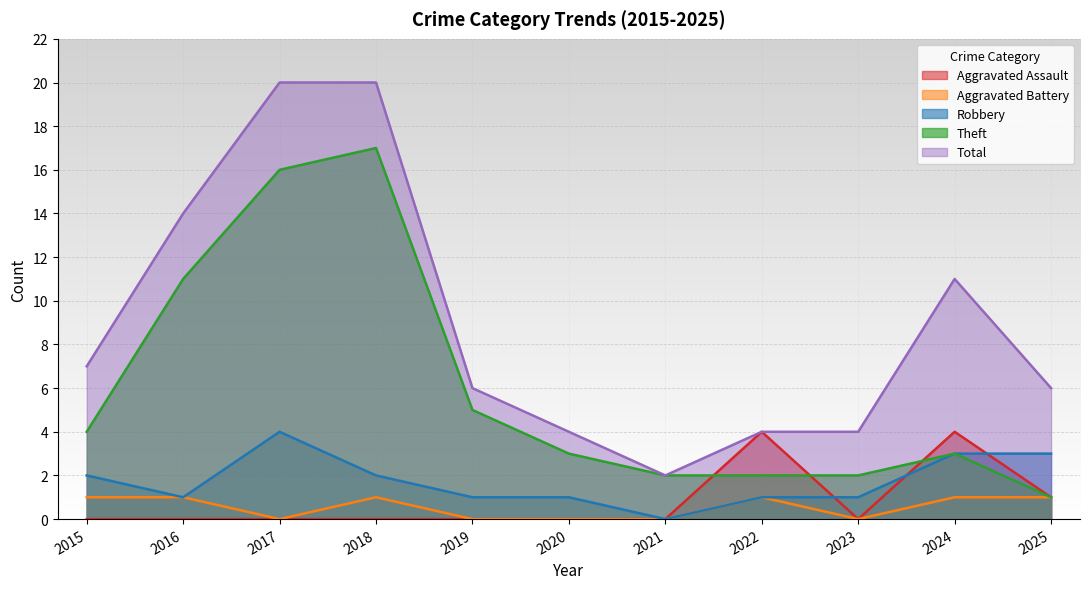

True or false: Aggravated Assault and Total cross at least once.

False